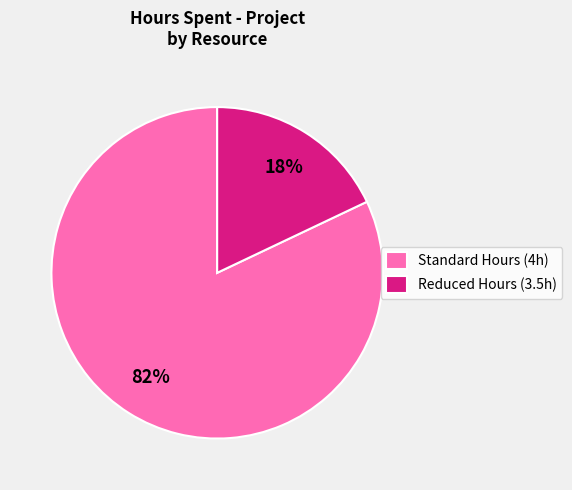

The Reduced Hours (3.5h) slice represents 18% of the pie. True or false?

True